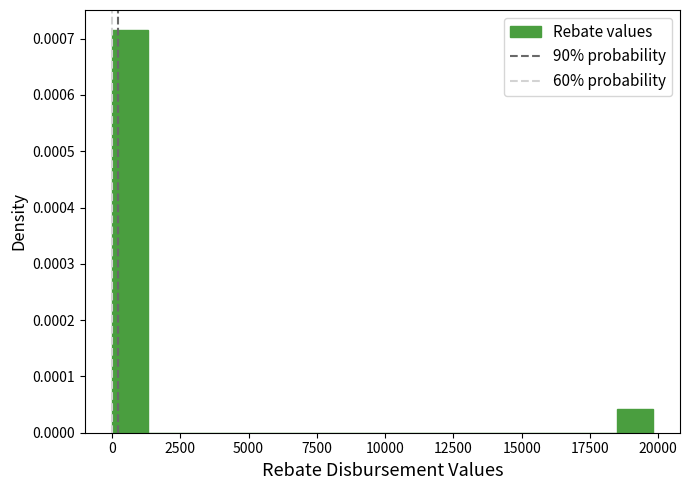

Read against the x-axis, roughly where is the centre of the tallest bar?

500